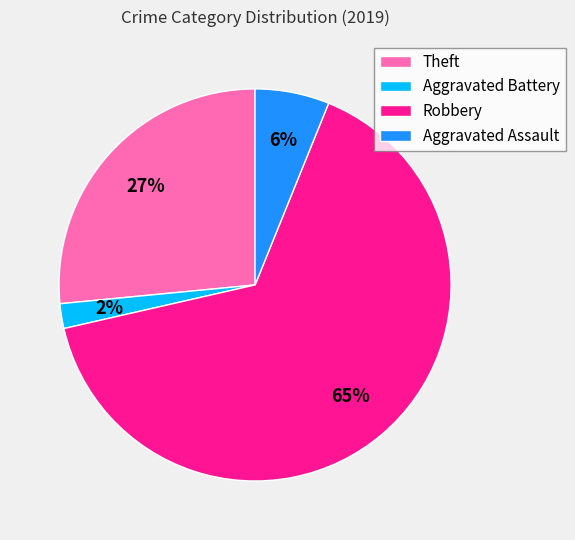

What percentage is the Robbery slice, to the nearest percent?

65%